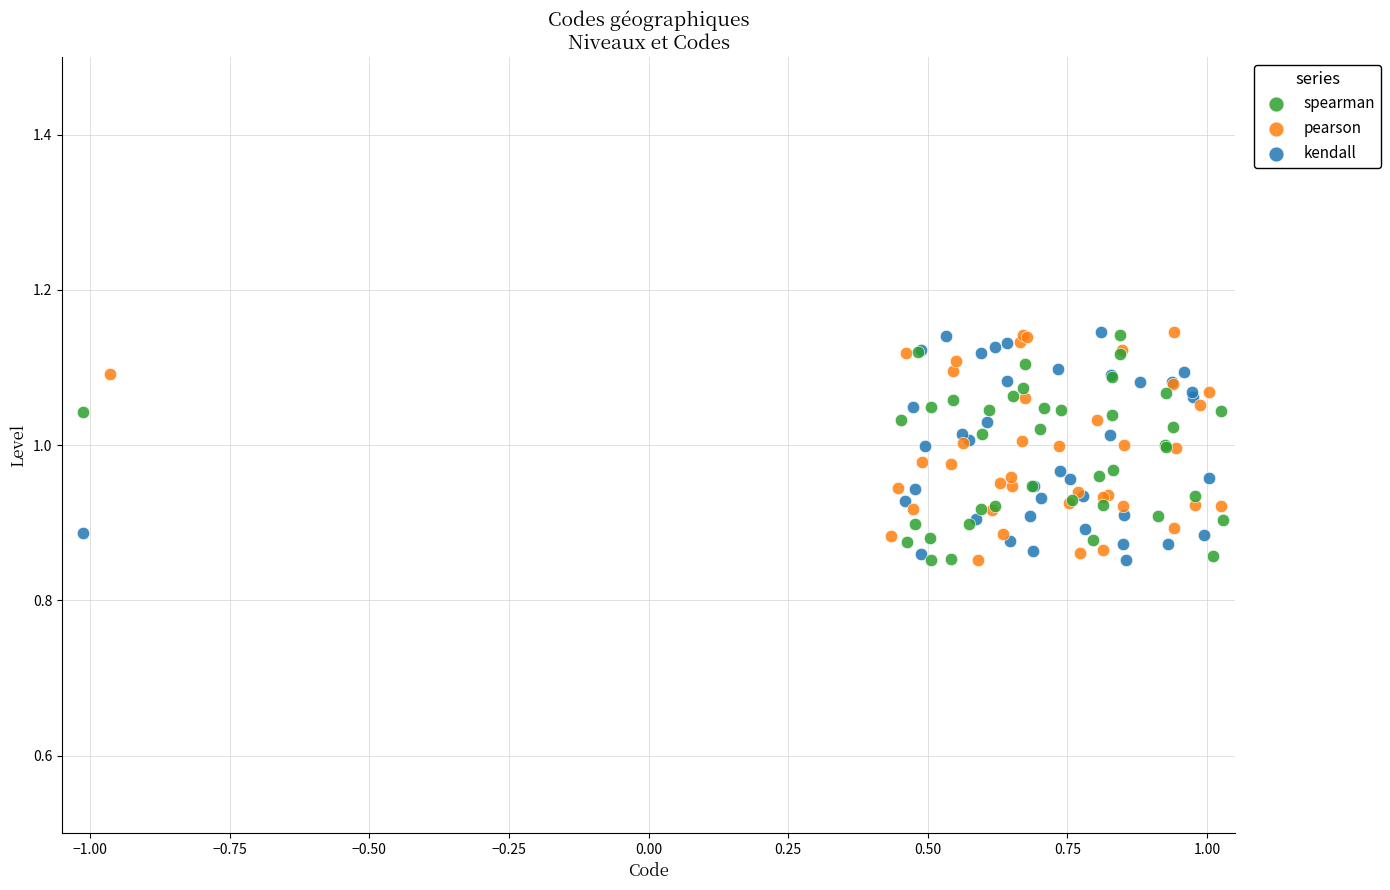

What are all the series names shown in the legend?

spearman, pearson, kendall